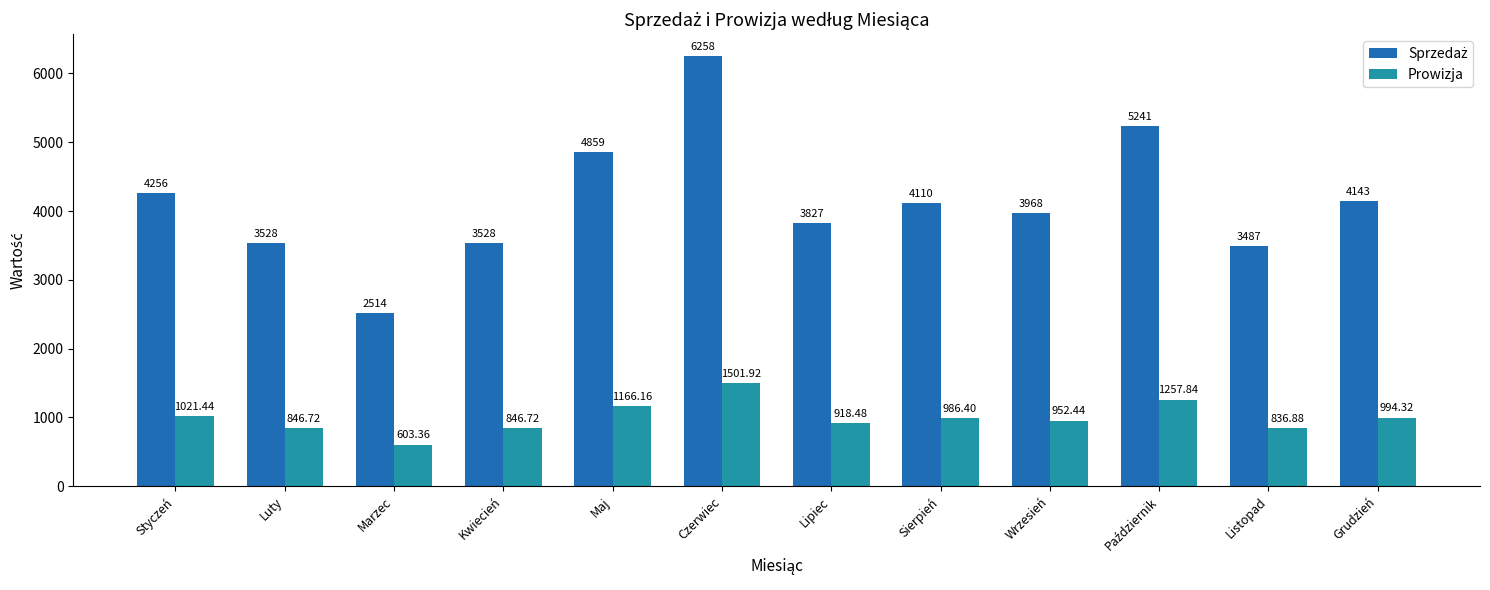

Is it true that Prowizja equals 846.7 at Kwiecień?

True